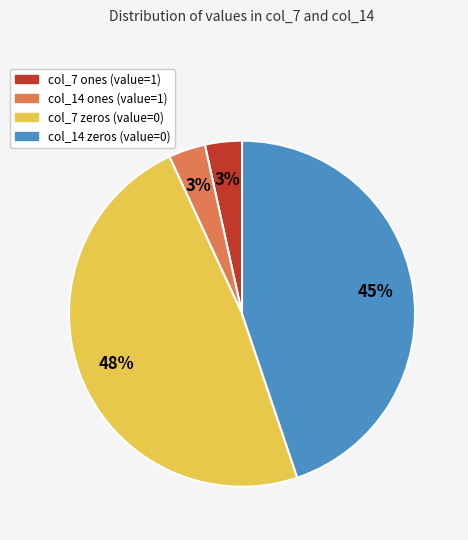

Is there a majority slice in this chart?

No